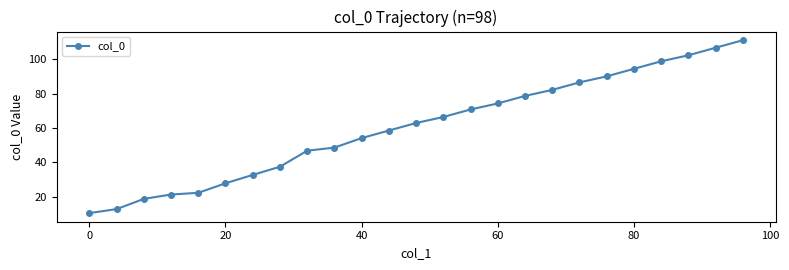

What is the value of the 6th point from the left?

27.7